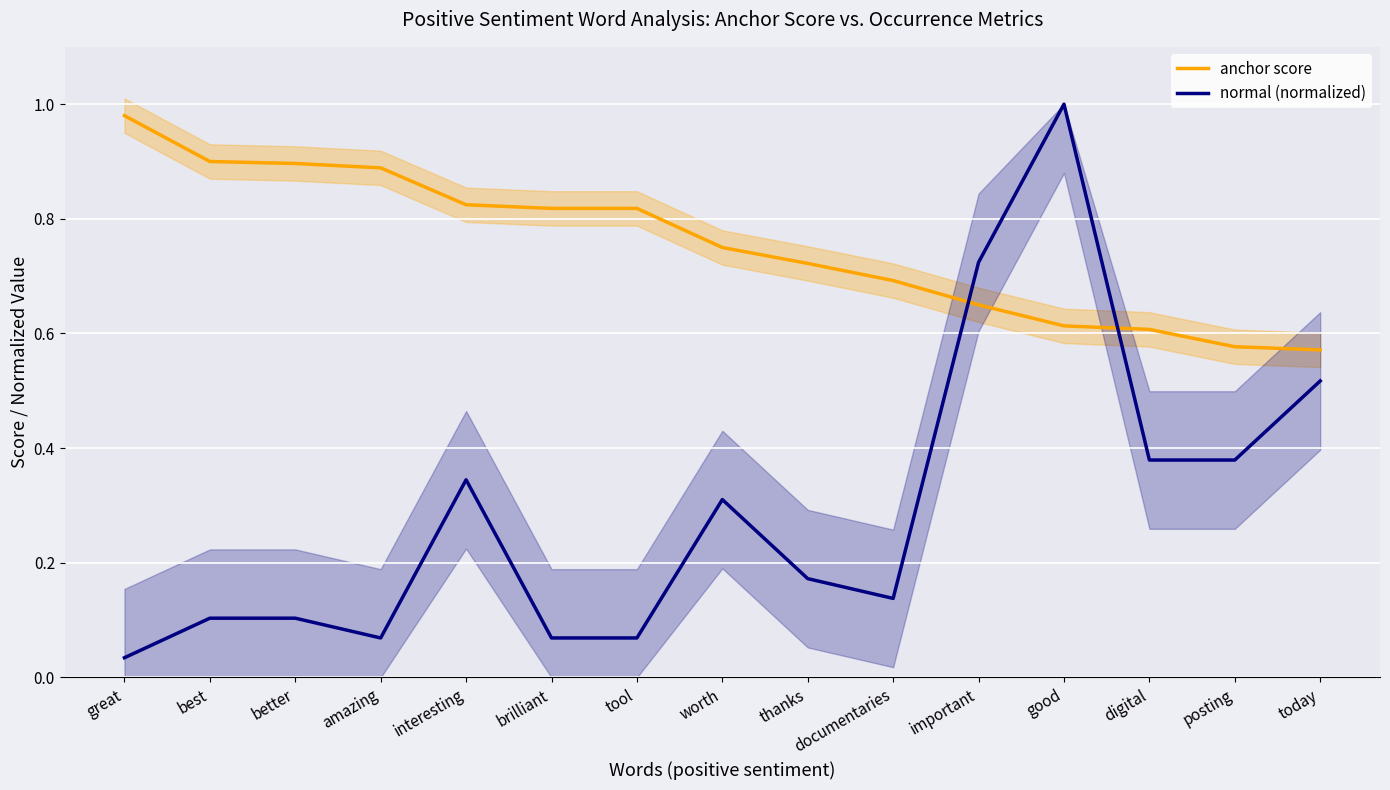

How many interior local valleys does the normal (normalized) series have?

2